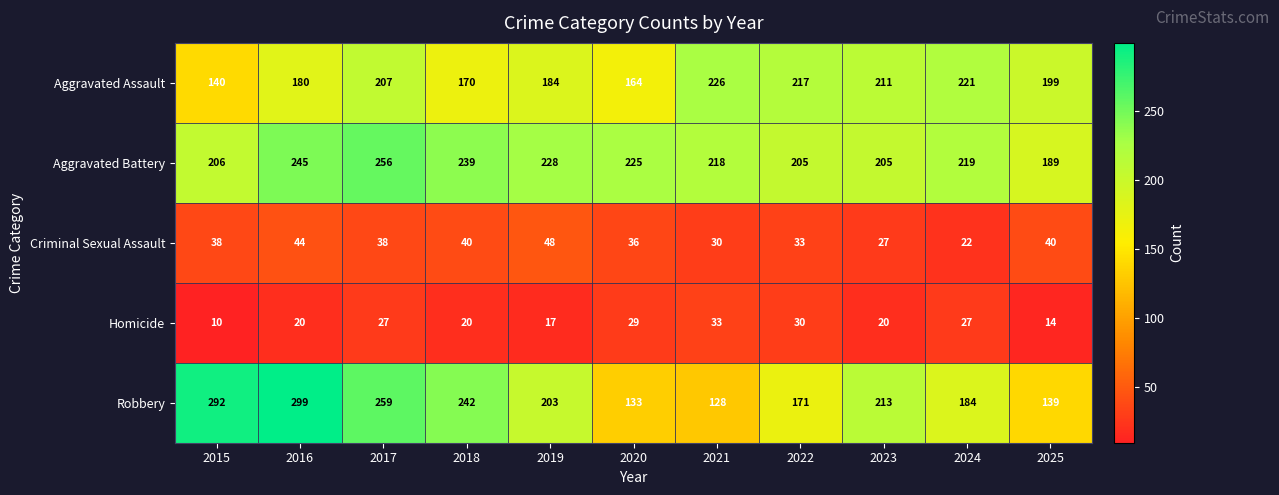

What is the total value across all series at 2020?

587